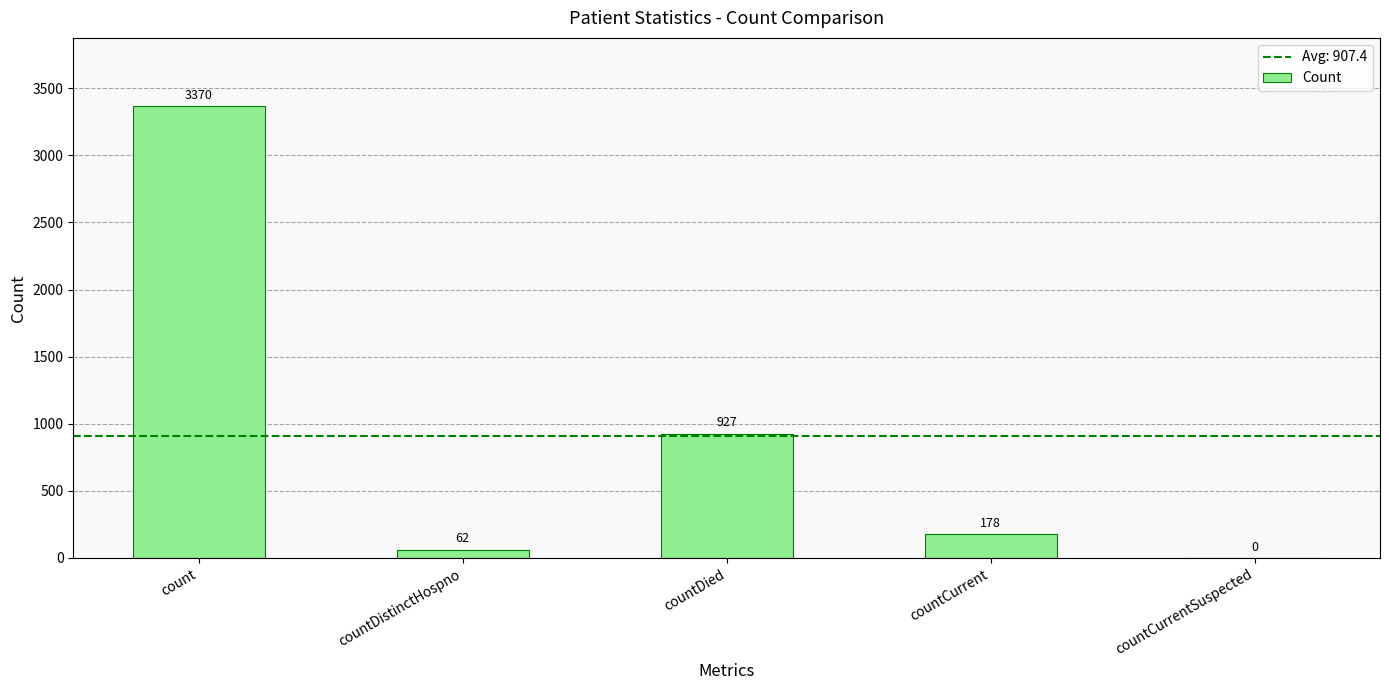

What is the sum of the values at countDistinctHospno and countDied?

989